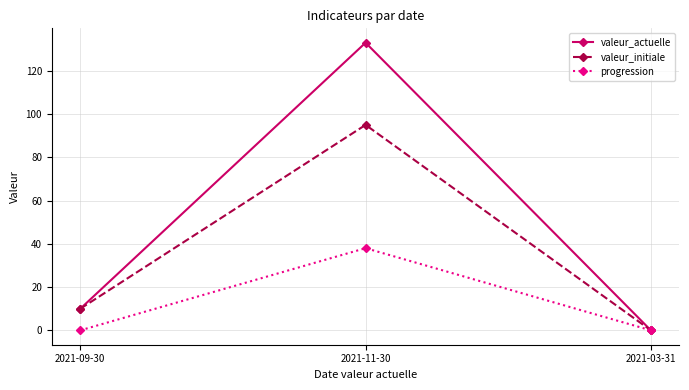

Reading right to left, extract all data points from this chart.

valeur_actuelle: 2021-03-31=0	2021-11-30=133	2021-09-30=10
valeur_initiale: 2021-03-31=0	2021-11-30=95	2021-09-30=10
progression: 2021-03-31=0	2021-11-30=38	2021-09-30=0